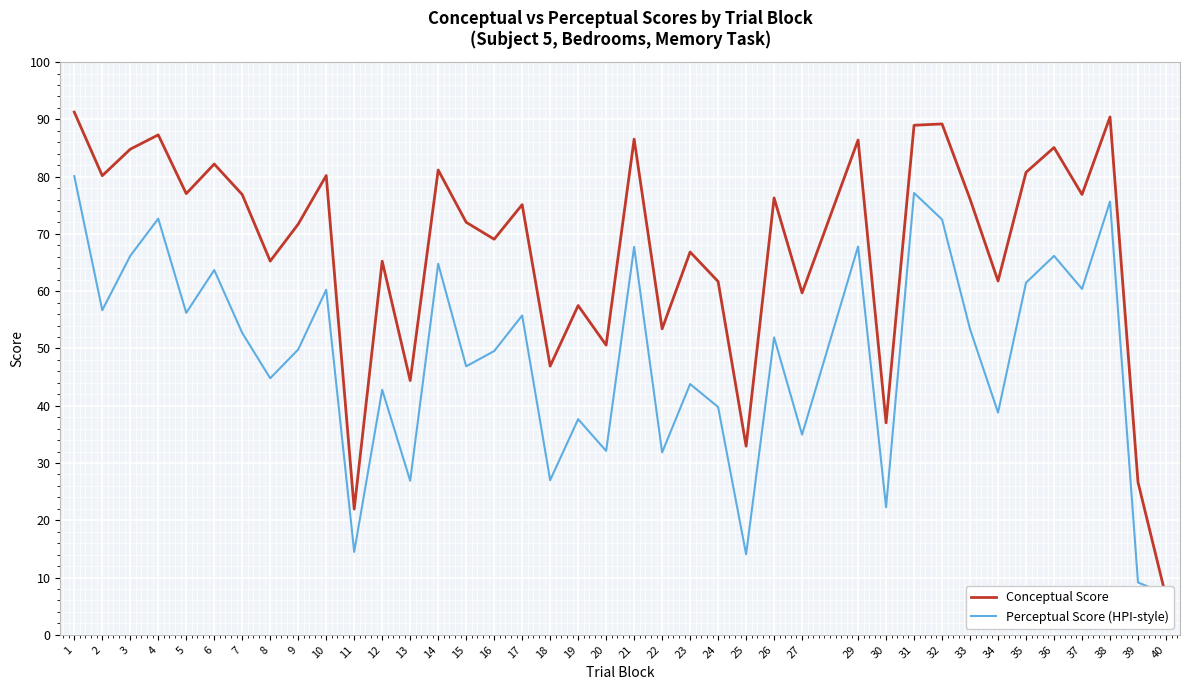

True or false: Perceptual Score (HPI-style) has a value of 42.8 at 12.

True